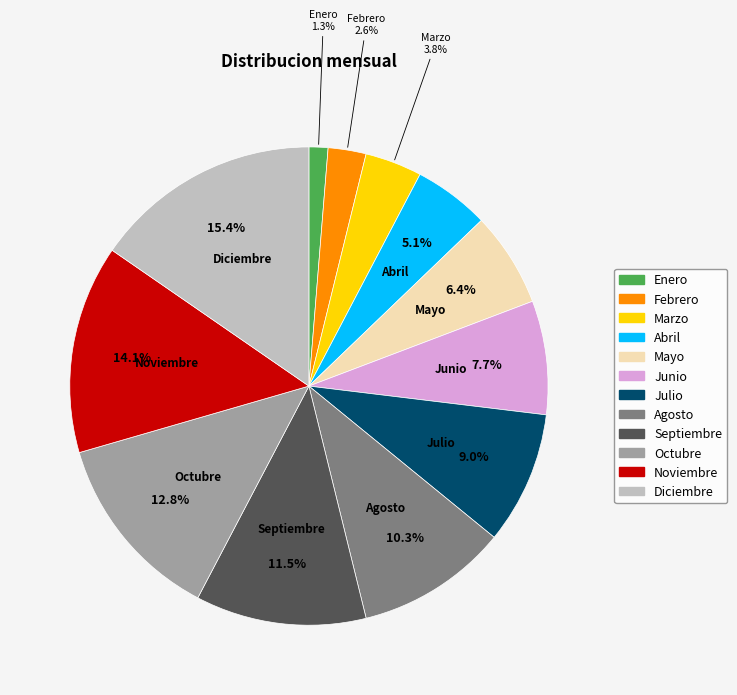

Approximately how many times larger is the value at Marzo compared to Mayo?

0.6